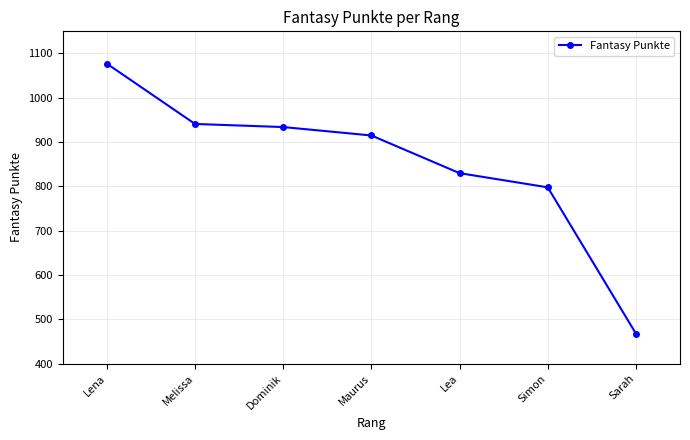

The value at Maurus is 915. True or false?

True